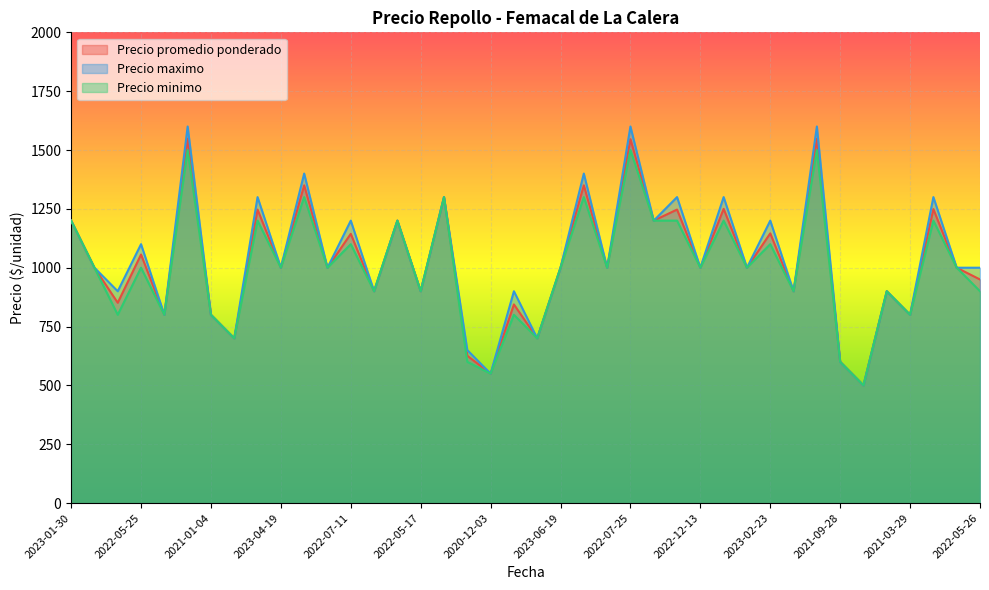

What is the total value across all series at 2022-12-13?

3000